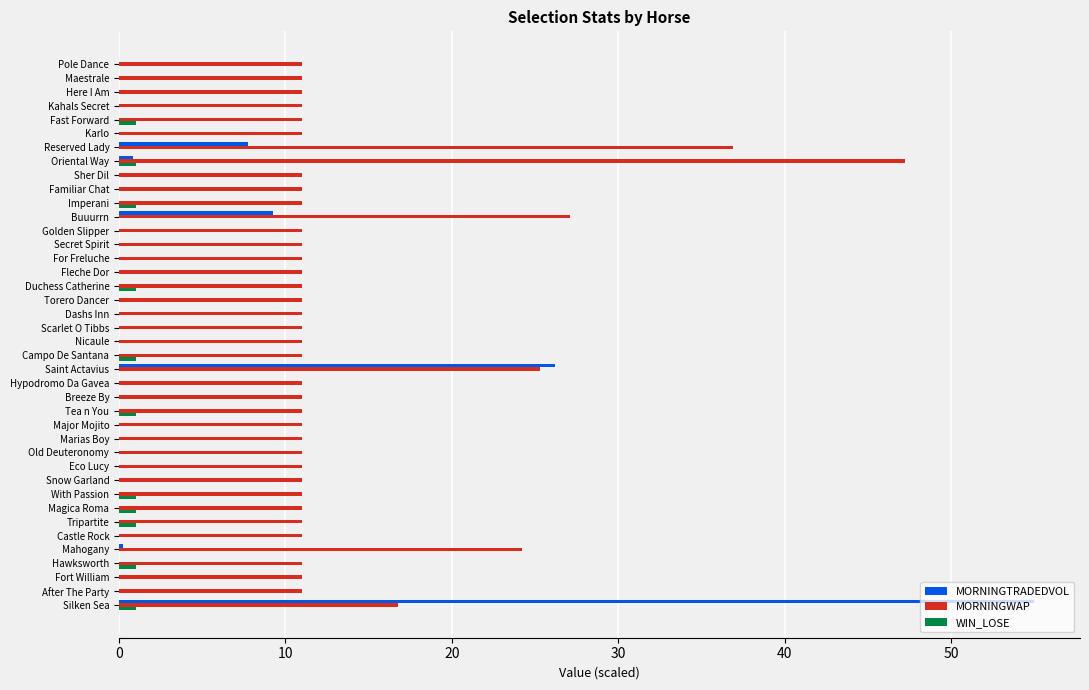

What is the sum of all MORNINGTRADEDVOL values?

99.2